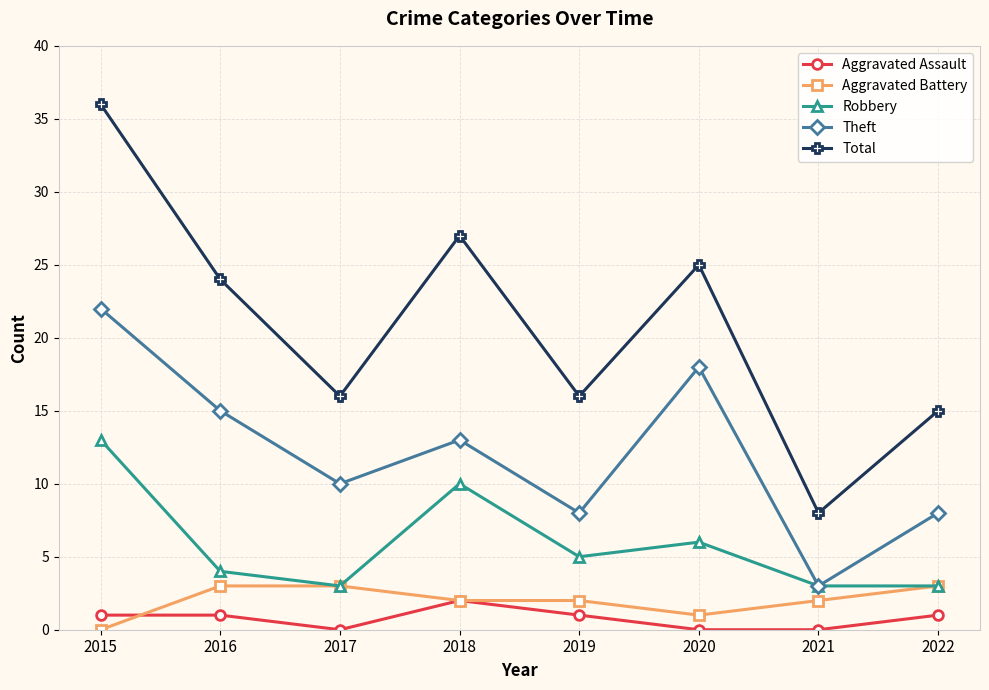

True or false: Theft has a value of 8 at 2019.

True